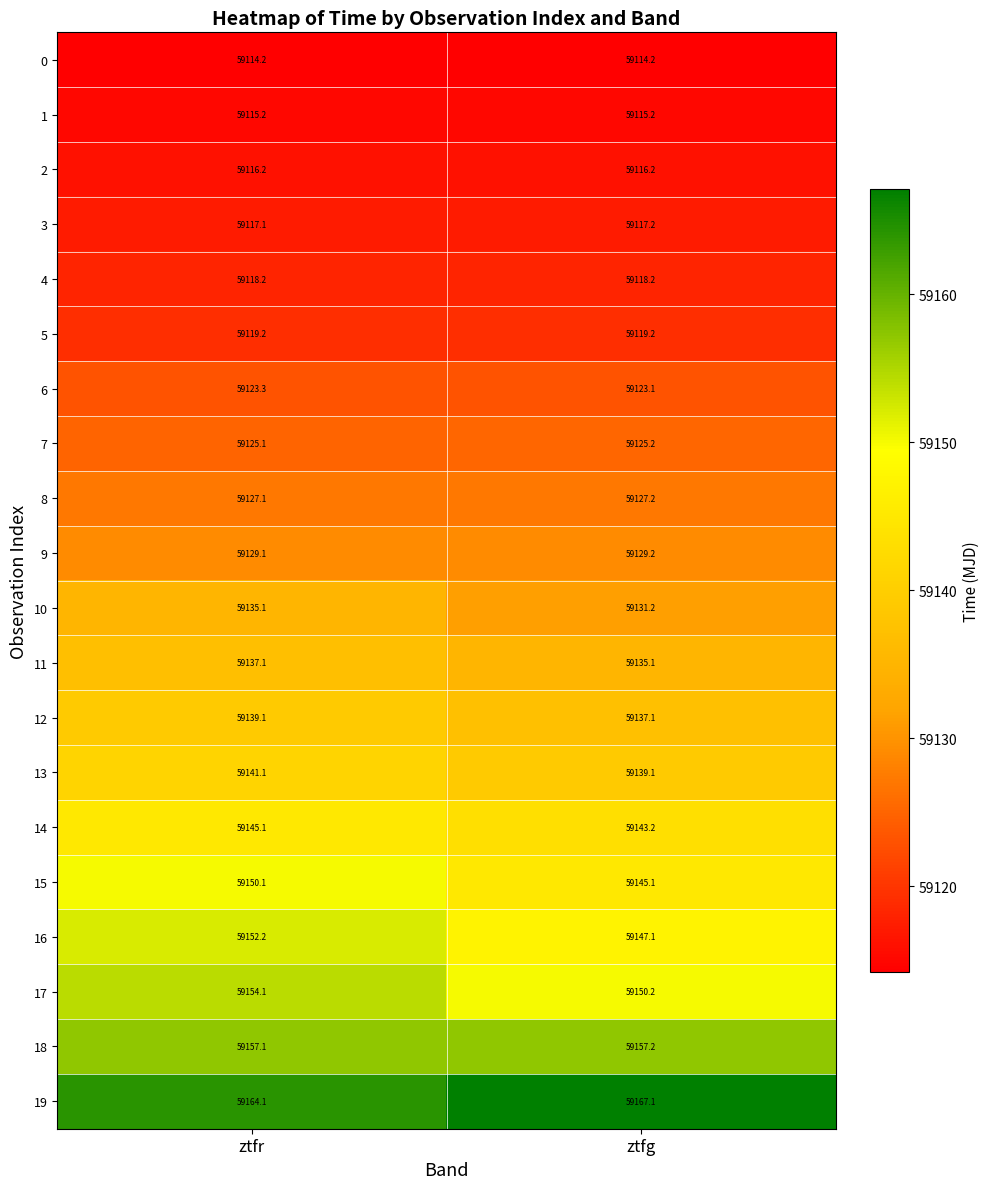

What is the sum of all 16 values?

118299.3